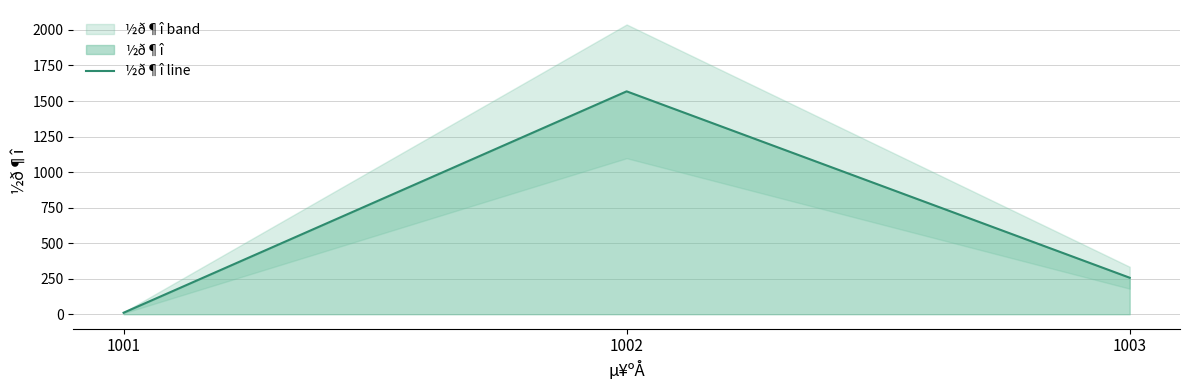

Where is the data nearest to the value 789?

1003